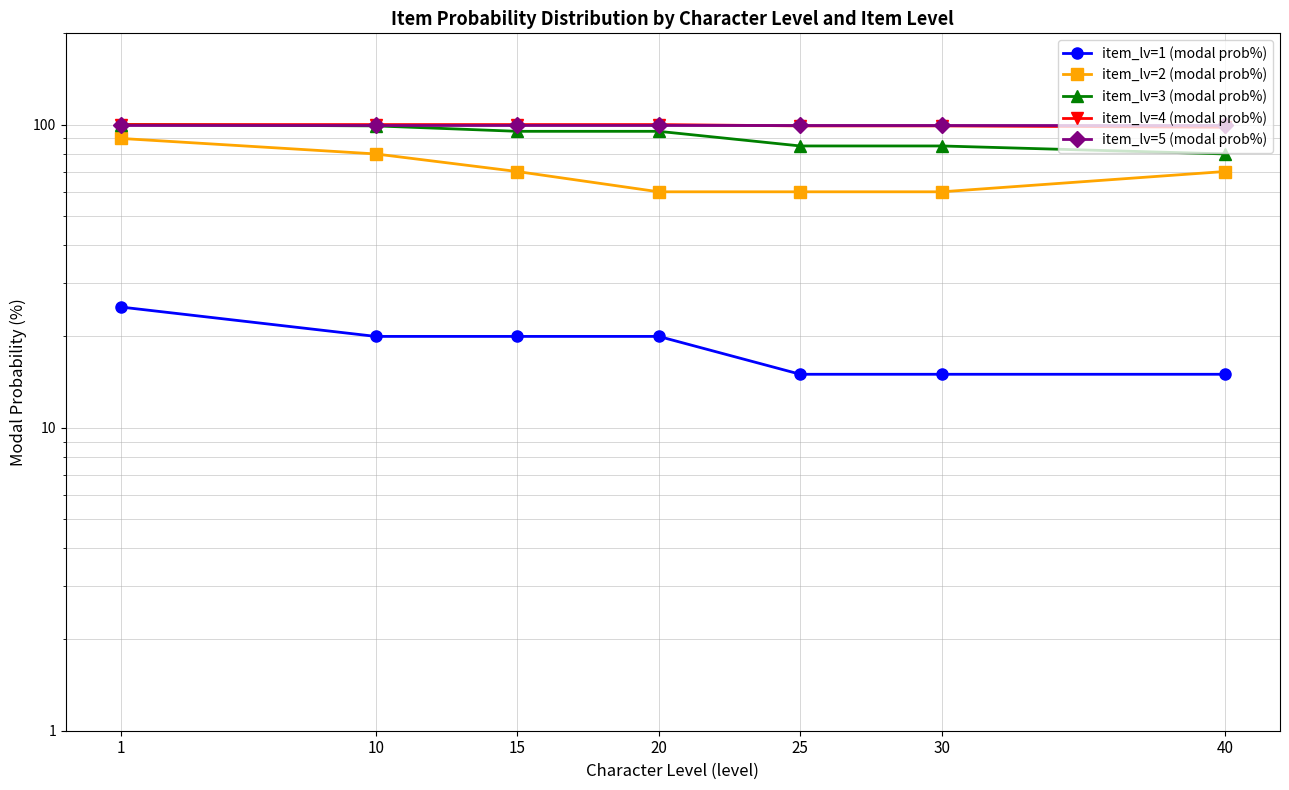

What is the difference between the second highest and second lowest values in the item_lv=2 (modal prob%) series?

20